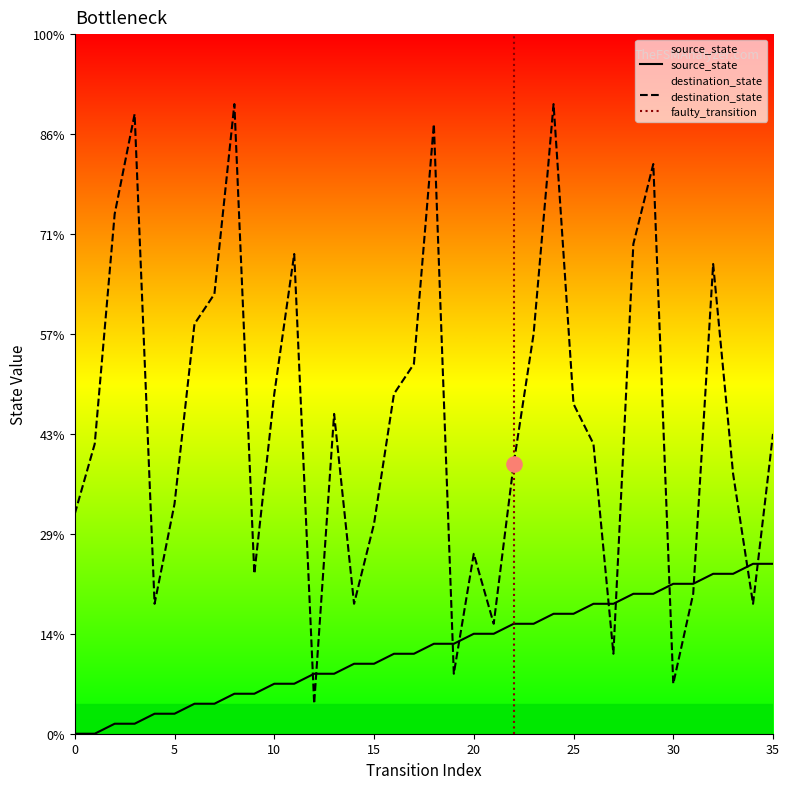

What are all the series names shown in the legend?

source_state, destination_state